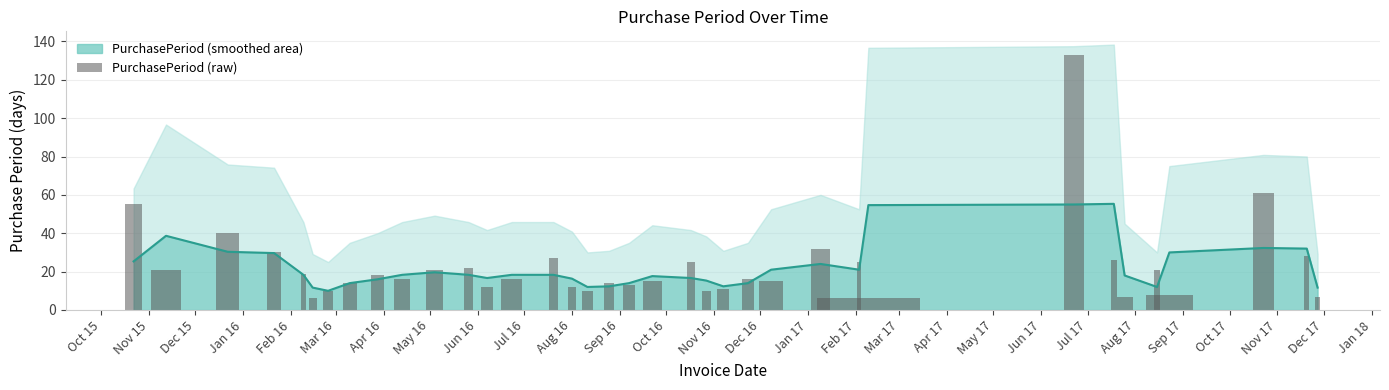

What is the minimum value shown in the chart?

6